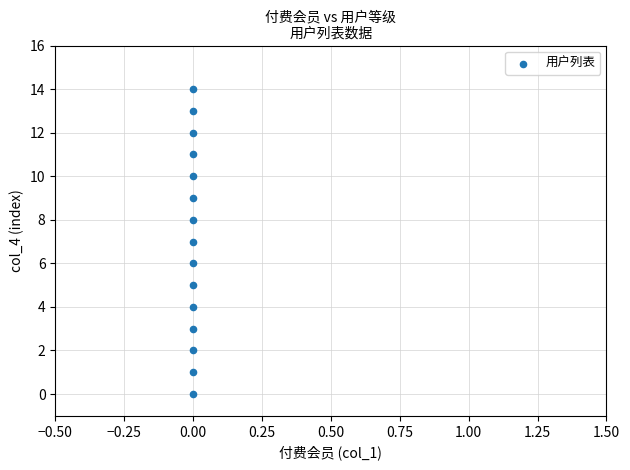

What is the range of Y values (max minus min)?

14